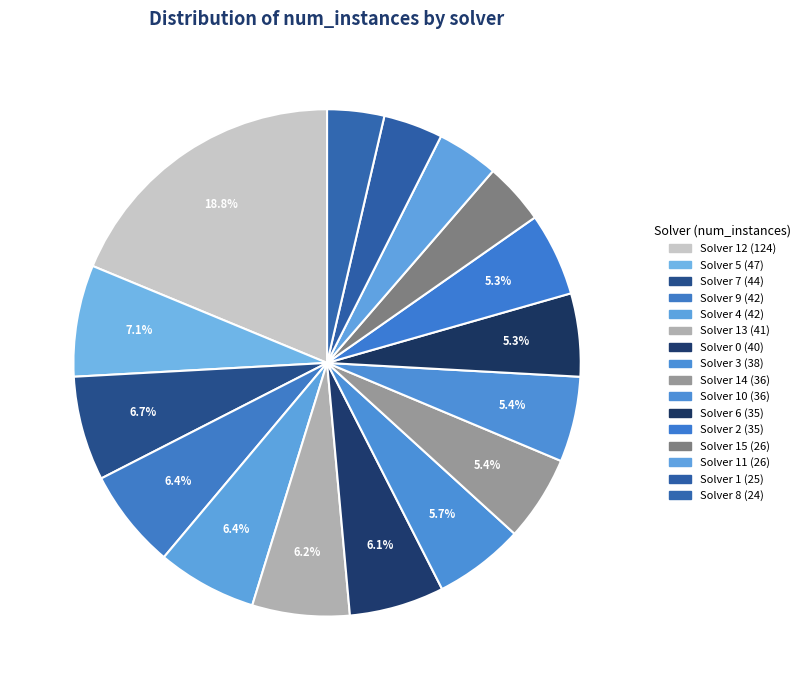

How many segments does this pie chart have?

16